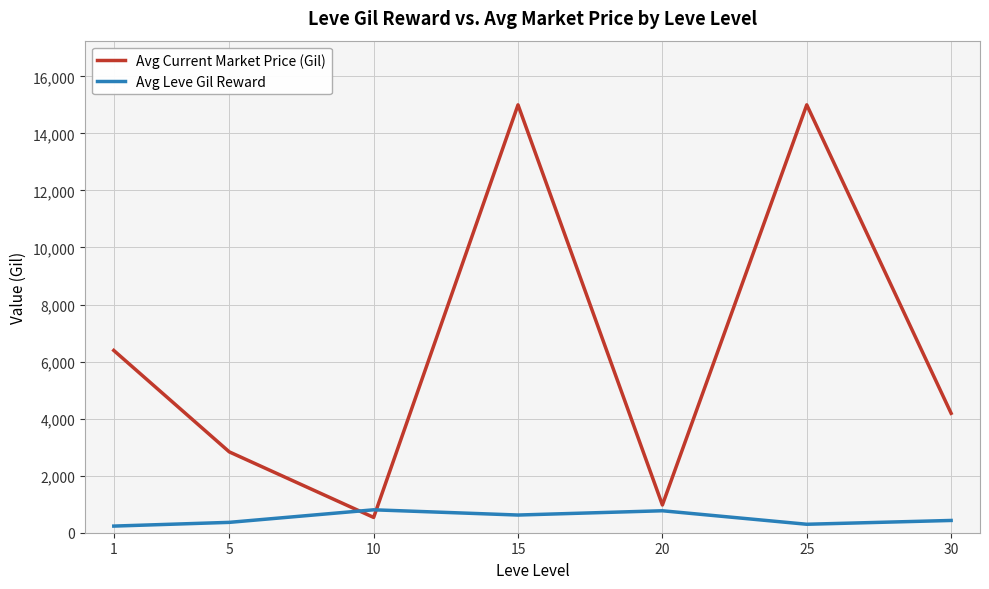

Which series changed the most between 1 and 10?

Avg Current Market Price (Gil)